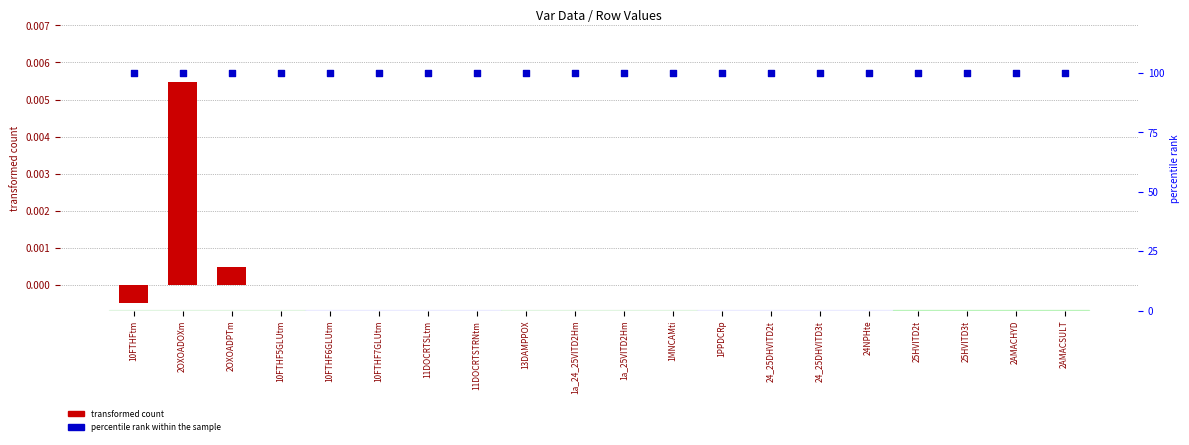

Which series contains the highest Y value?

percentile rank within the sample